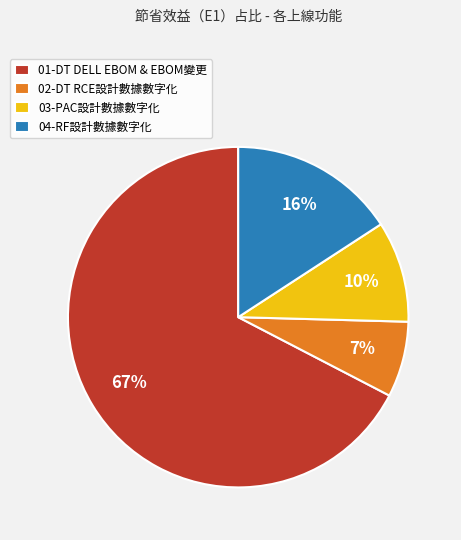

Which category has the smallest portion of the pie?

02-DT RCE設計數據數字化